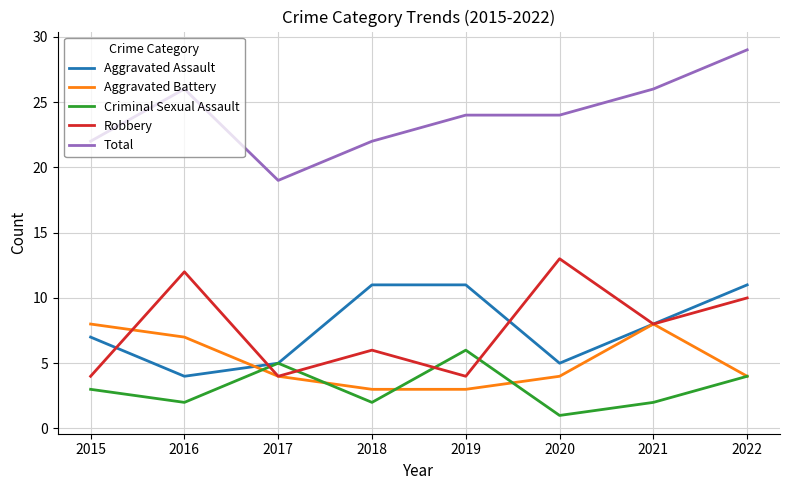

After their last crossing, which series has the higher values: Aggravated Assault or Aggravated Battery?

Aggravated Assault